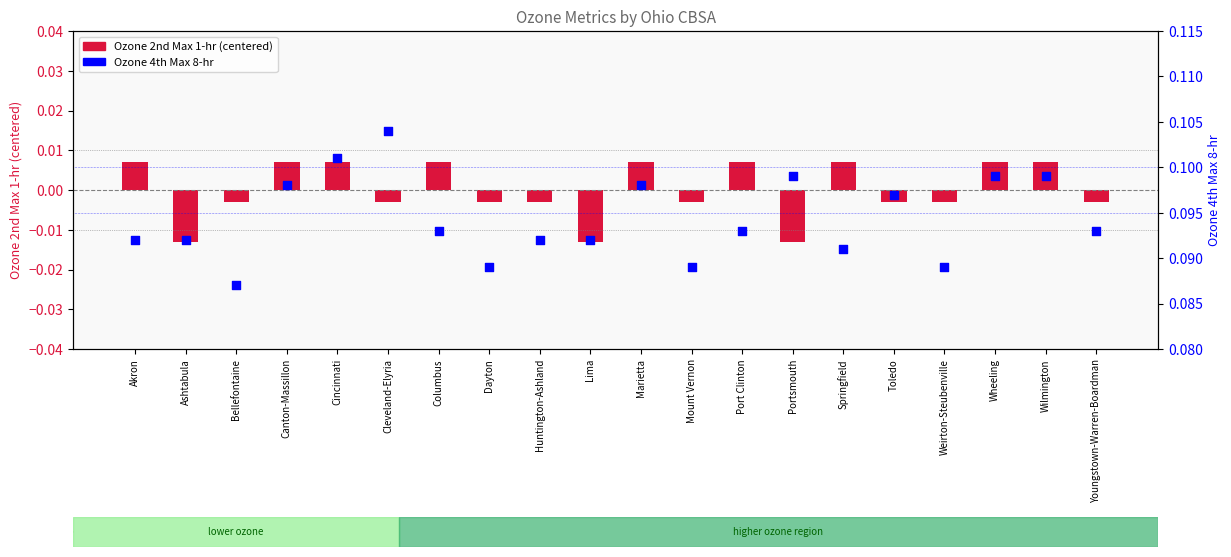

Is the value of Ozone 4th Max 8-hr at Akron greater than the value of Ozone 2nd Max 1-hr at Springfield?

Yes